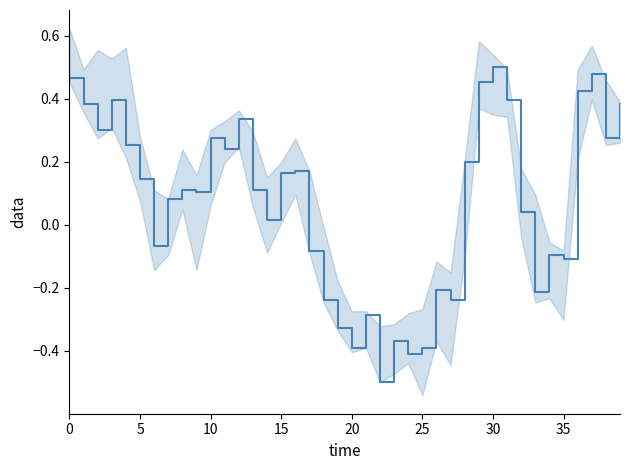

Reading left to right, what are all the values shown in this chart?

0.5	0.4	0.3	0.4	0.3	0.1	-0.1	0.1	0.1	0.1	0.3	0.2	0.3	0.1	0.0	0.2	0.2	-0.1	-0.2	-0.3	-0.4	-0.3	-0.5	-0.4	-0.4	-0.4	-0.2	-0.2	0.2	0.5	0.5	0.4	0.0	-0.2	-0.1	-0.1	0.4	0.5	0.3	0.4